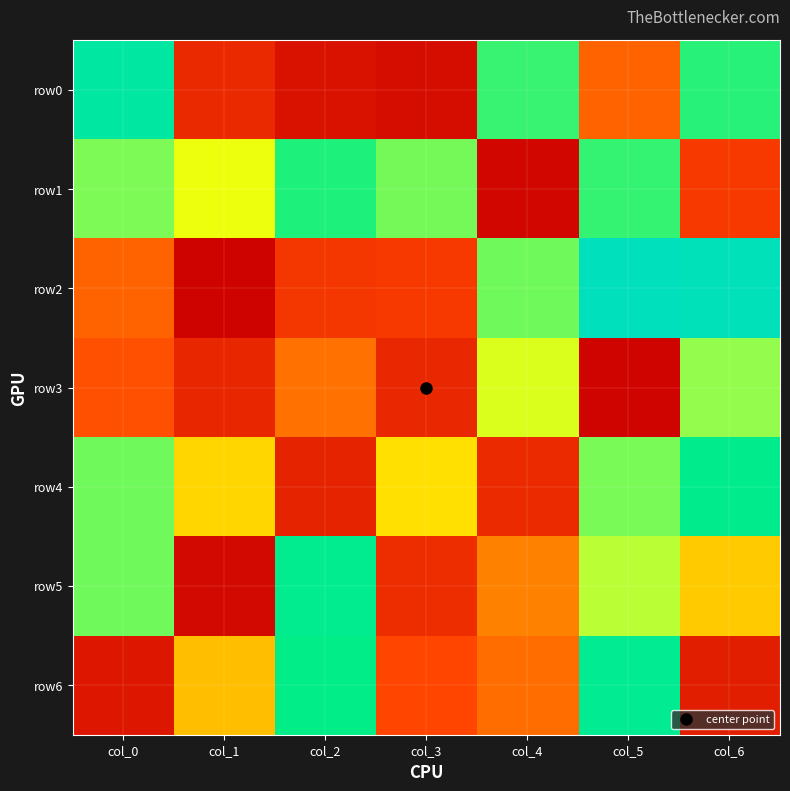

At which category is the sum across all series the highest?

col_5